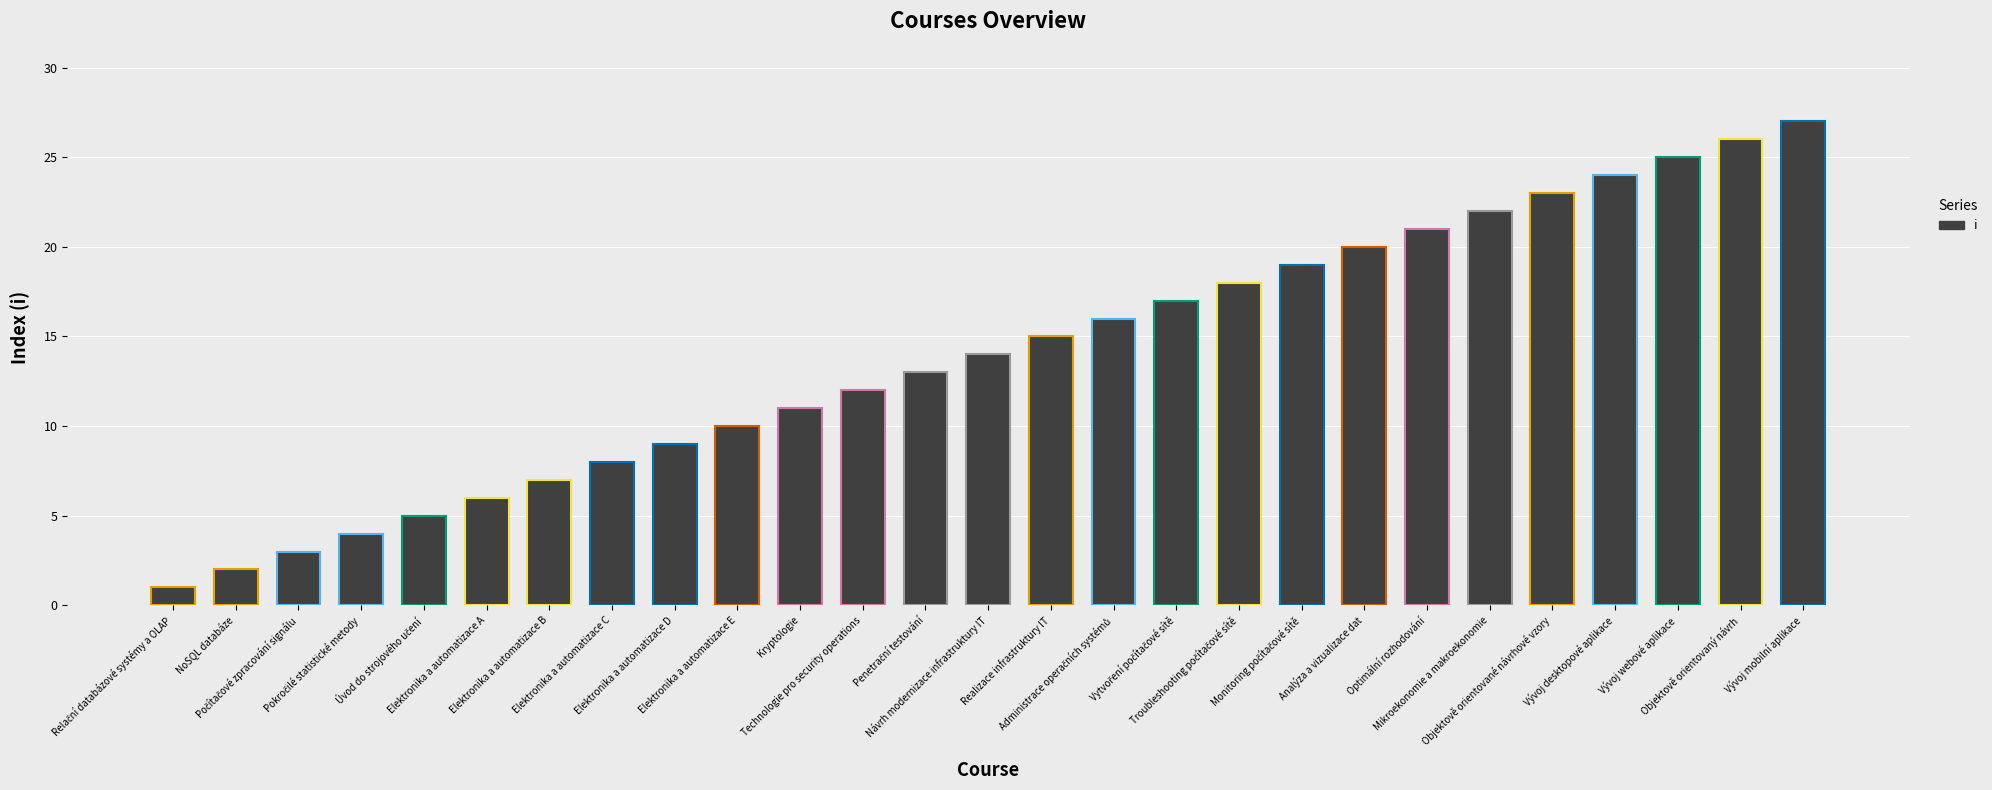

At which label is the value closest to 14?

Návrh modernizace infrastruktury IT